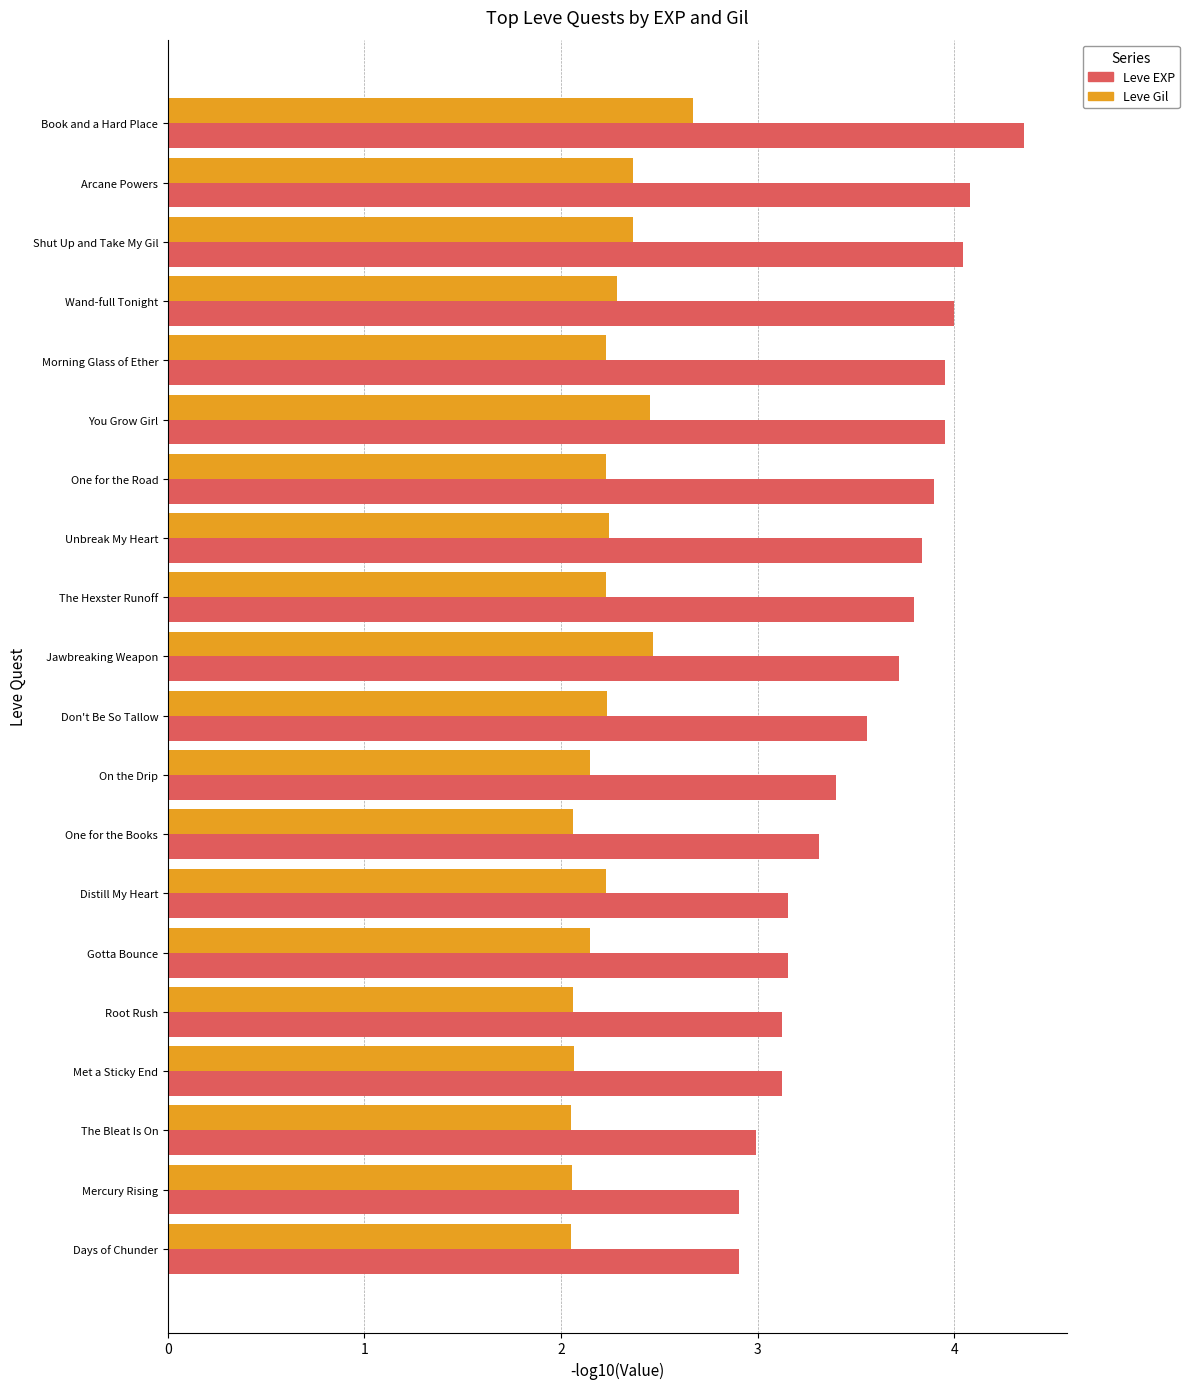

Rank the series at Gotta Bounce from lowest to highest value.

Leve Gil, Leve EXP